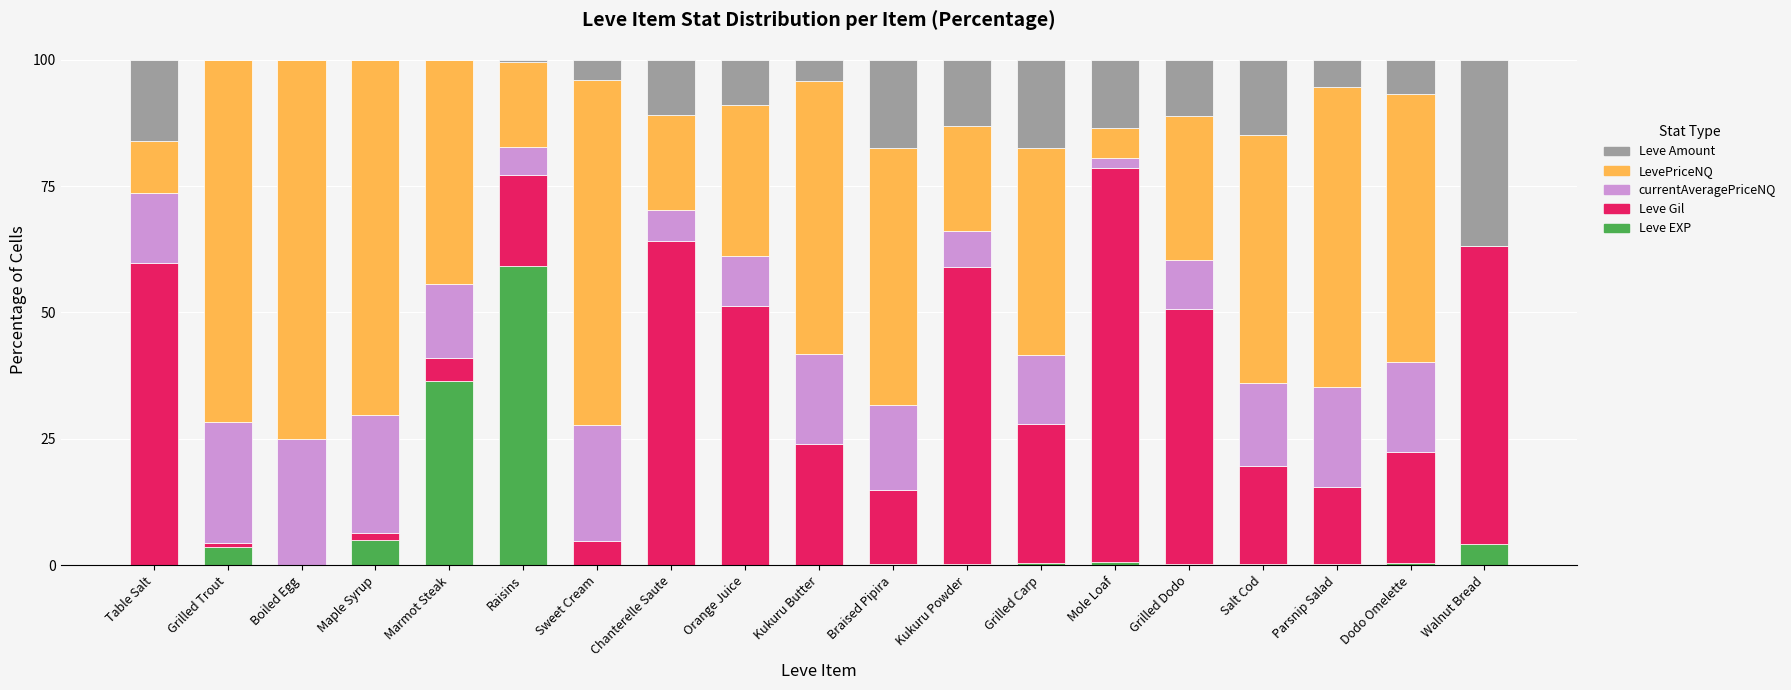

Count the number of data series in this chart.

5